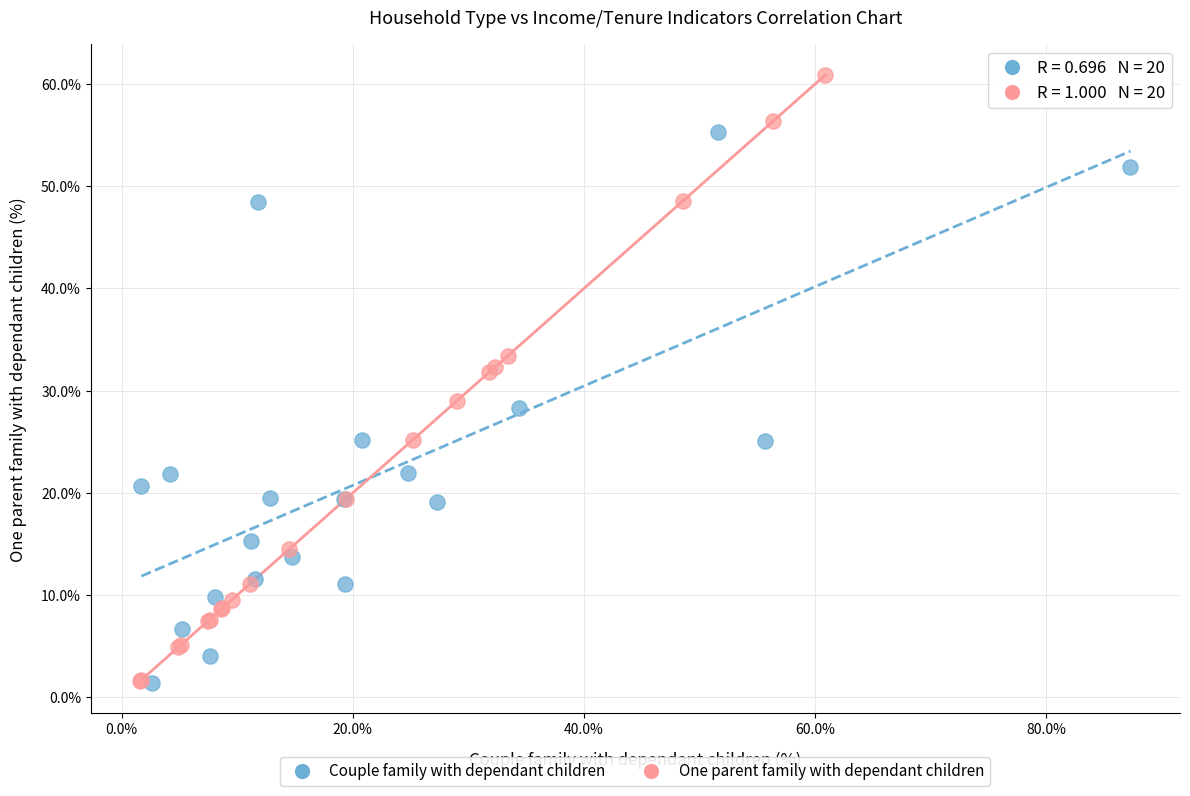

Which series reaches the maximum Y coordinate?

One parent family with dependant children